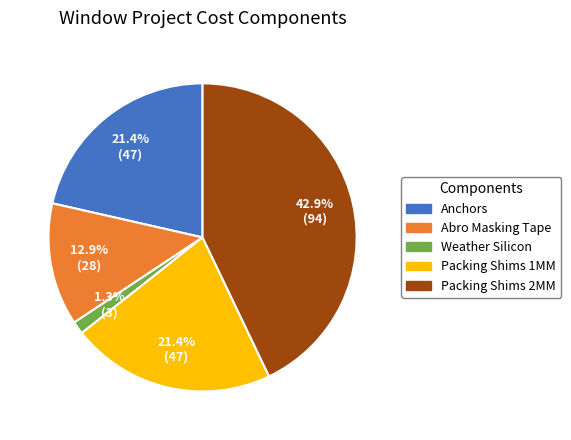

To the nearest percent, what portion does Packing Shims 2MM represent?

43%